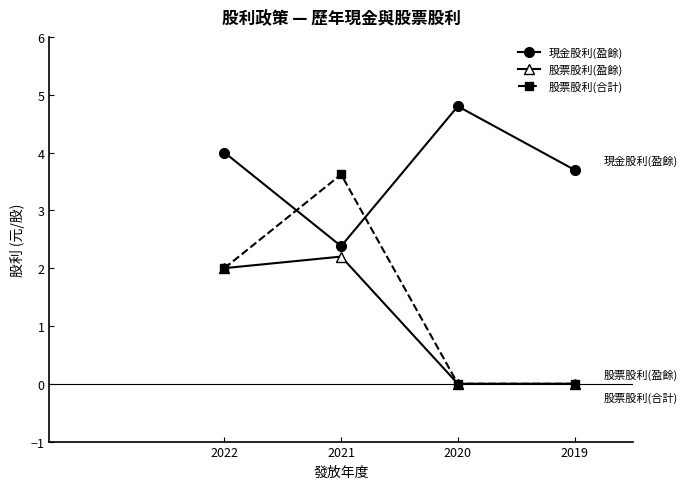

List the series in order of their peak value, lowest first.

股票股利(盈餘), 股票股利(合計), 現金股利(盈餘)